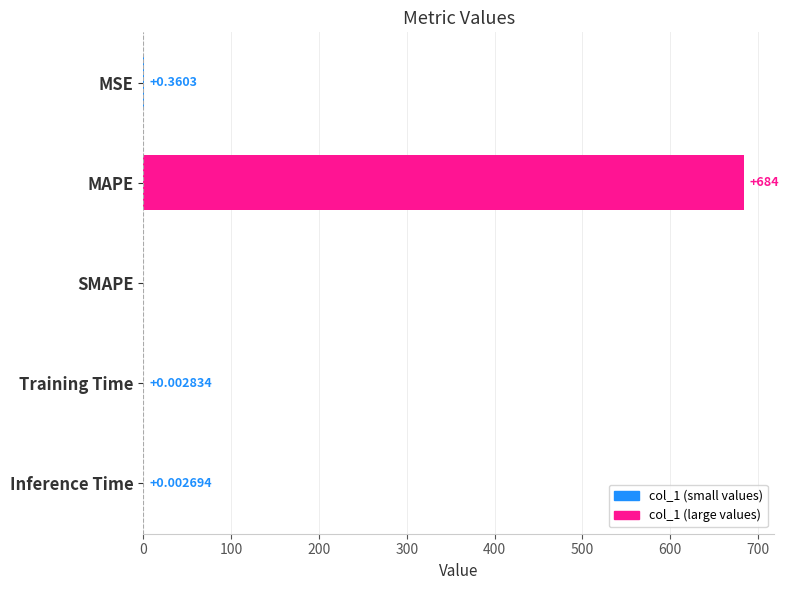

What is the sum of all values?

684.4